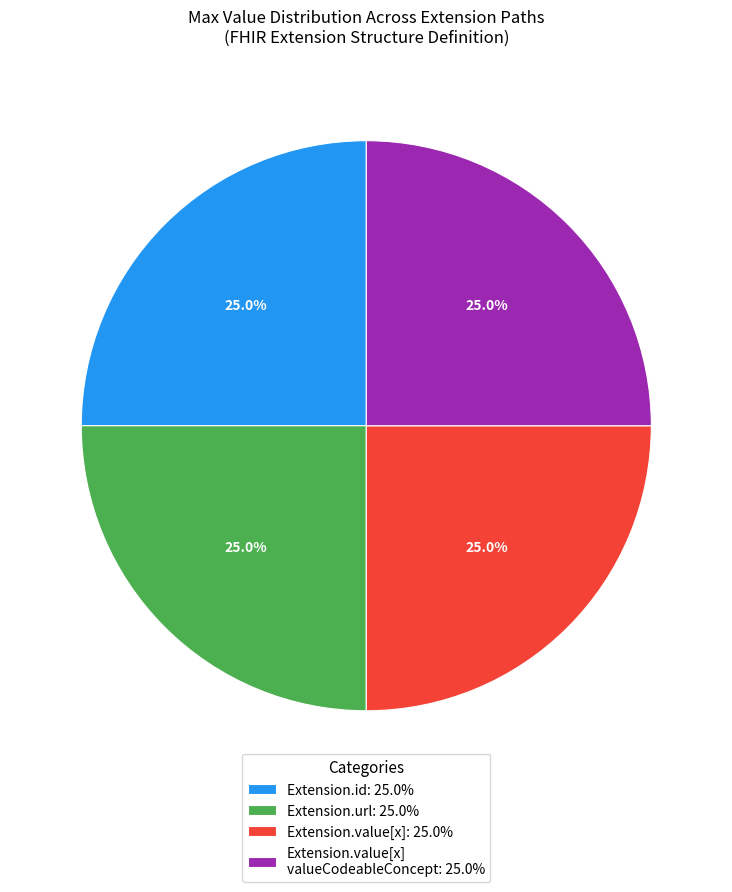

Is Extension.value[x] valueCodeableConcept: 25.0% the majority of the pie?

No